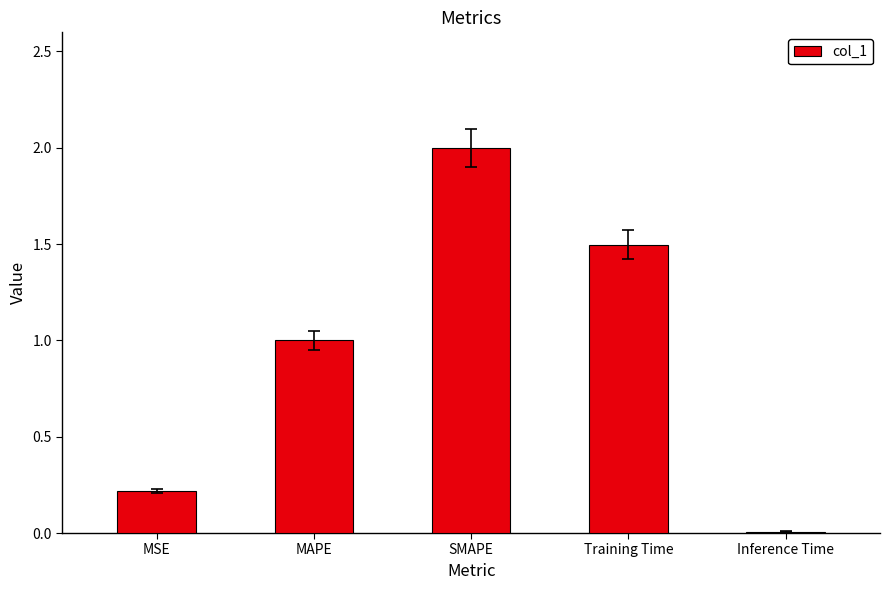

What is the maximum value shown in the chart?

2.0